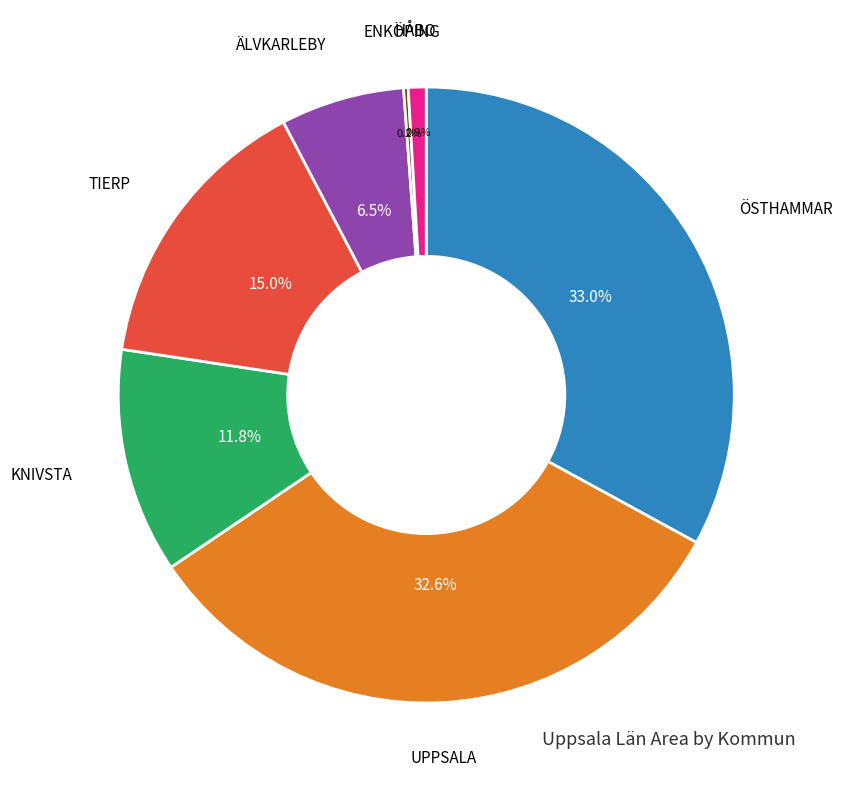

Is there a majority slice in this chart?

No